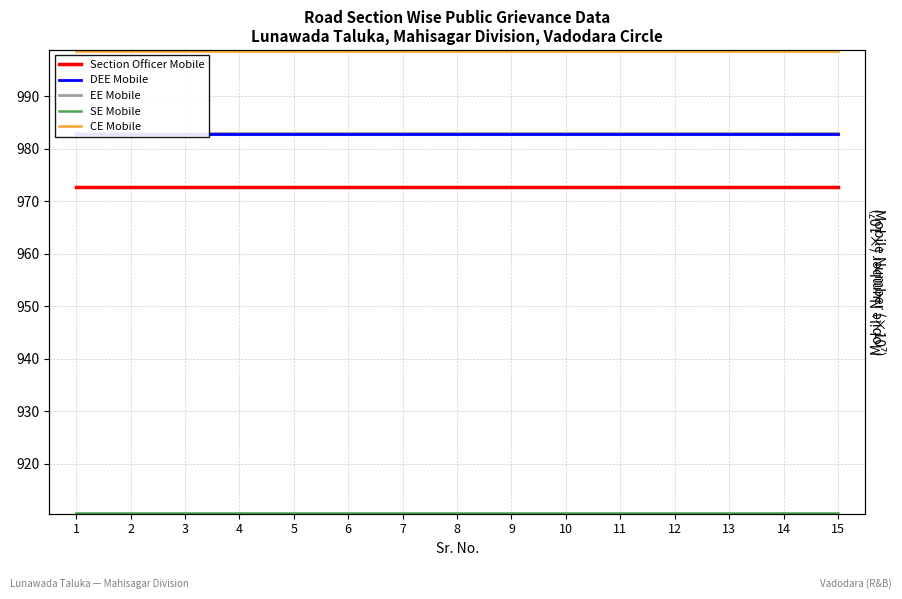

What is the sum of all SE Mobile values?

13658.9